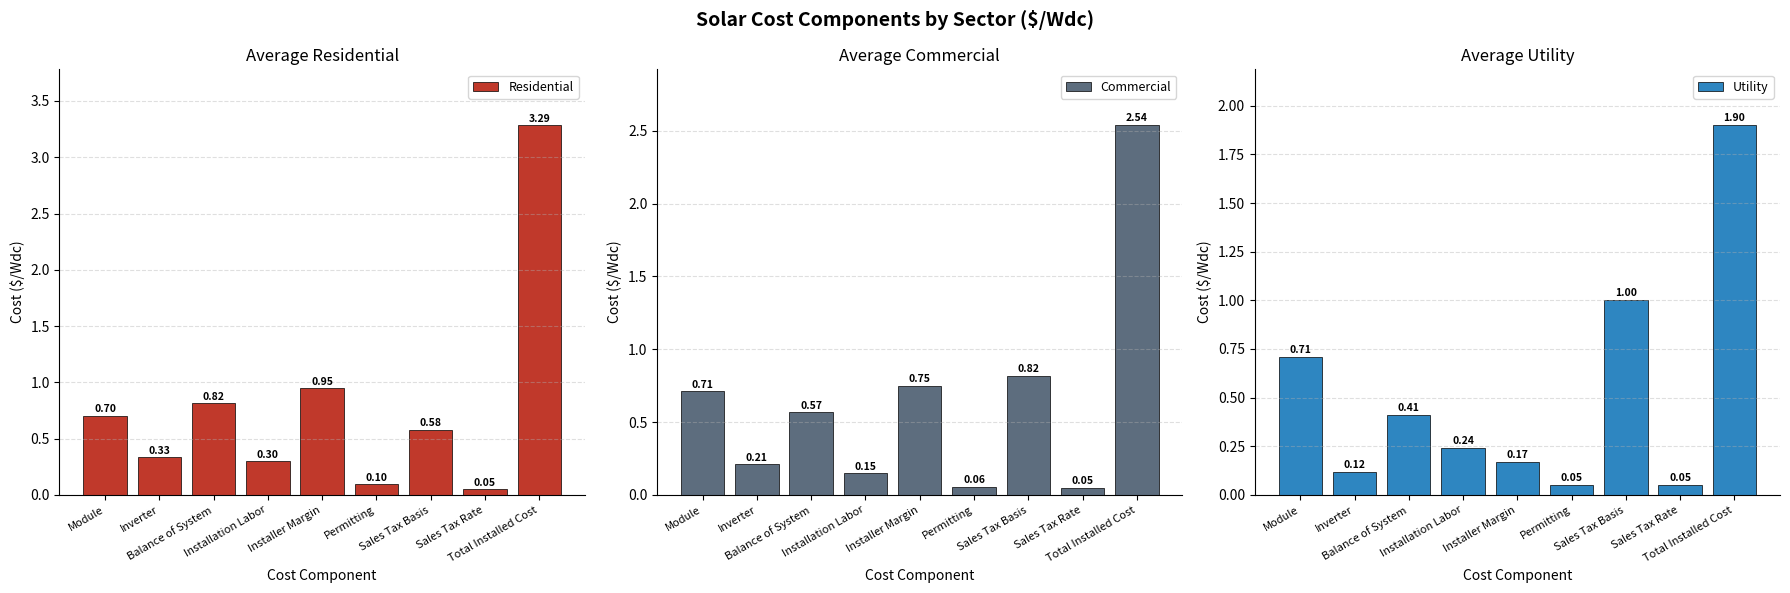

What is the label of the 6th bar from the right?

Installation Labor